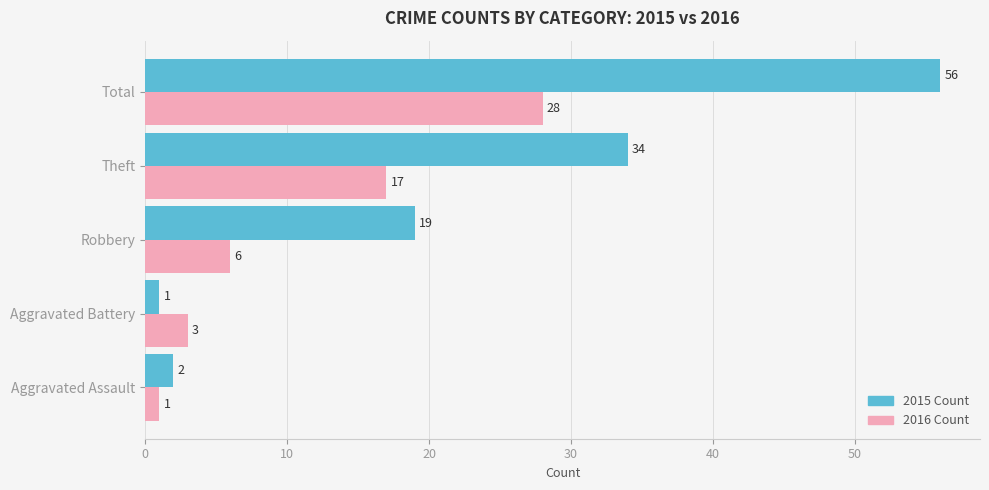

Which series has the largest range (max minus min)?

2015 Count